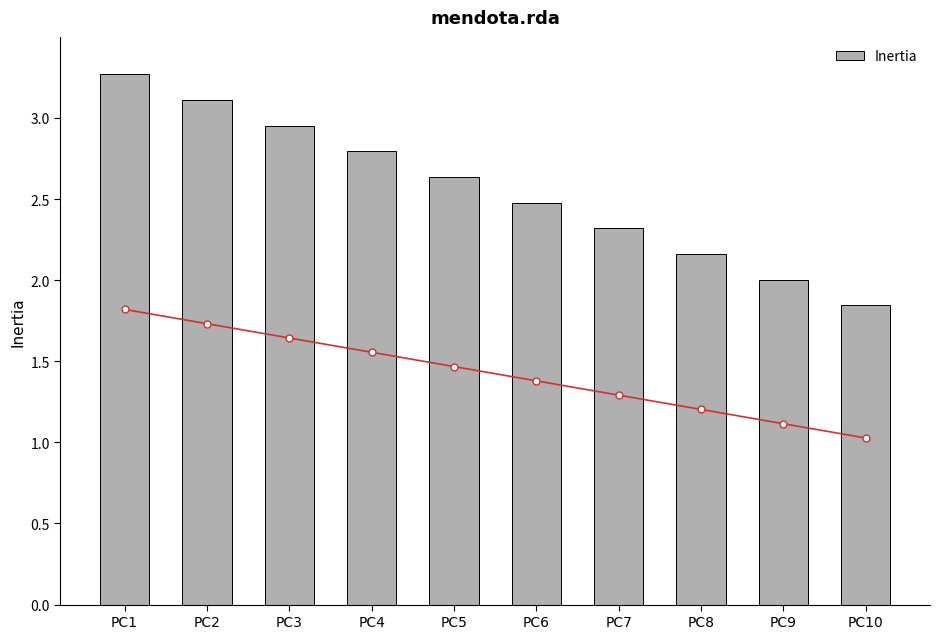

What is the difference between the highest and lowest values at PC4?

1.2